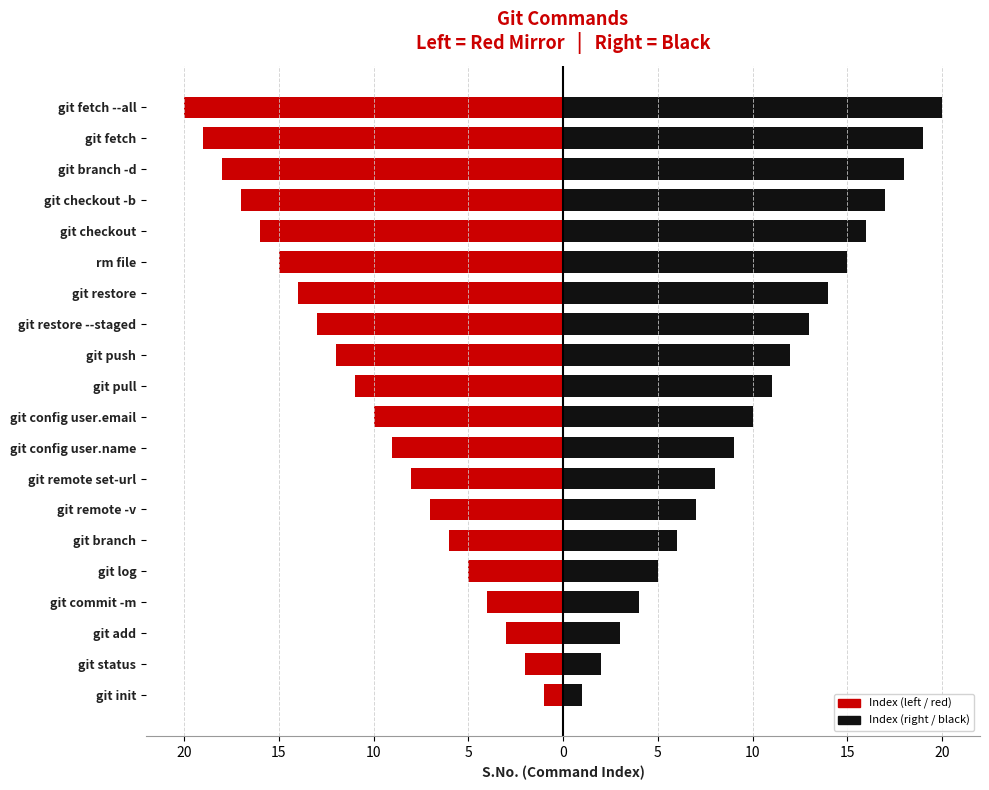

What are all the series names shown in the legend?

Index (left), Index (right)